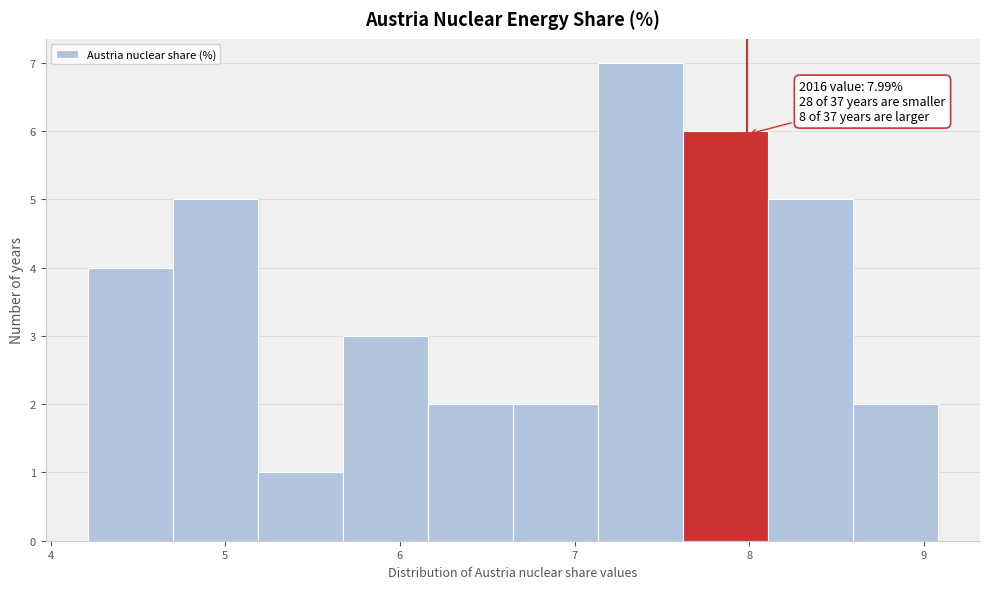

Which range on the x-axis has the tallest bar?

7.1 to 7.6